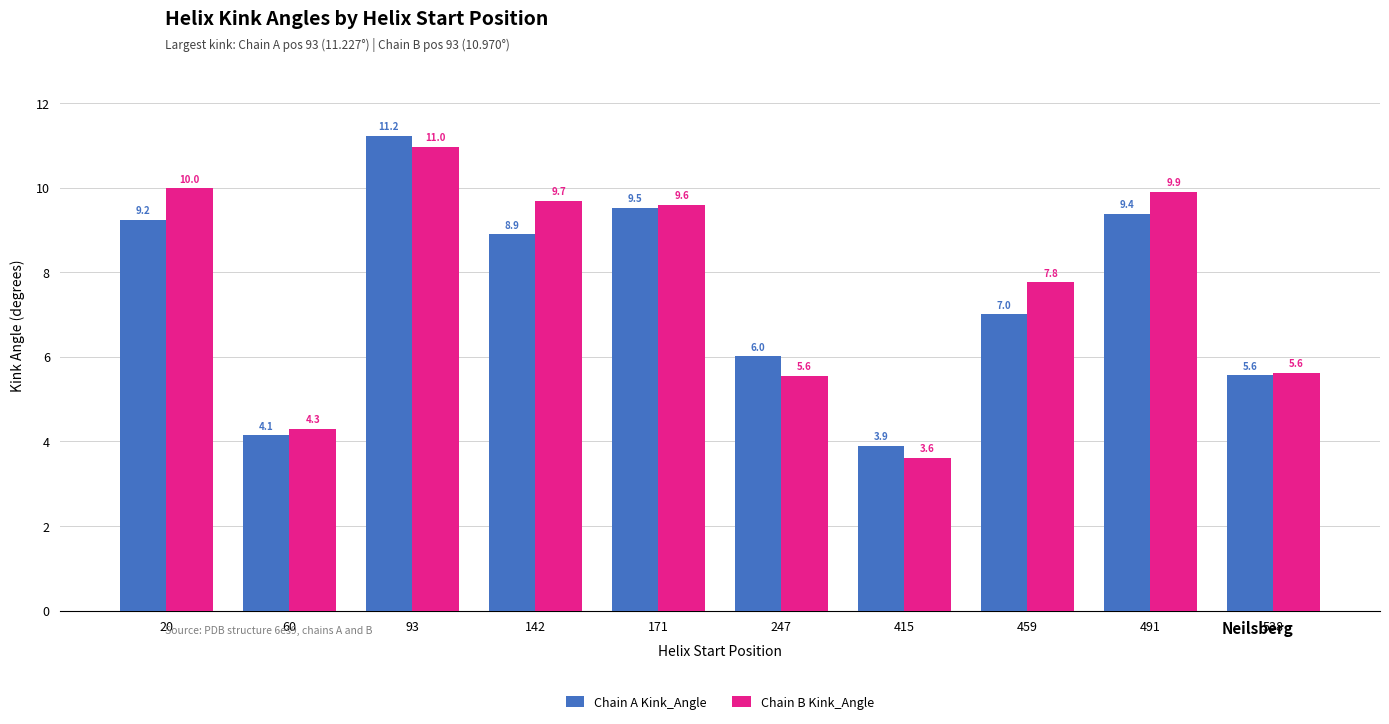

Is the value of Chain B Kink_Angle at 171 greater than the value of Chain A Kink_Angle at 171?

Yes